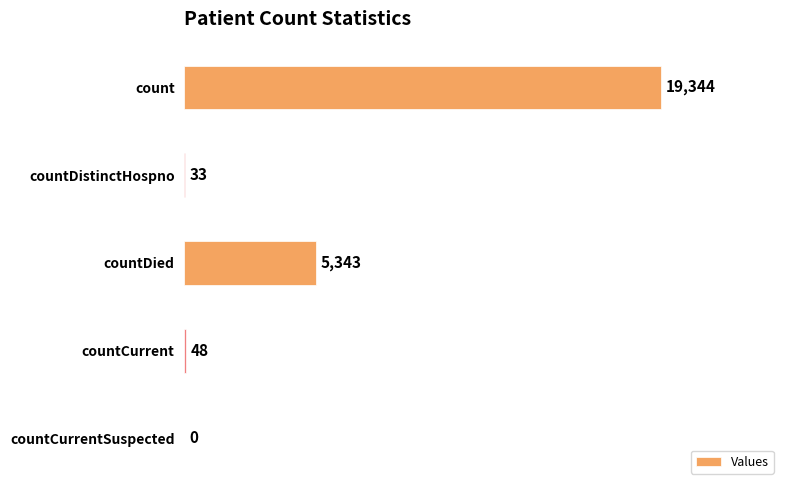

What is the sum of the values at countCurrent and countDied?

5391